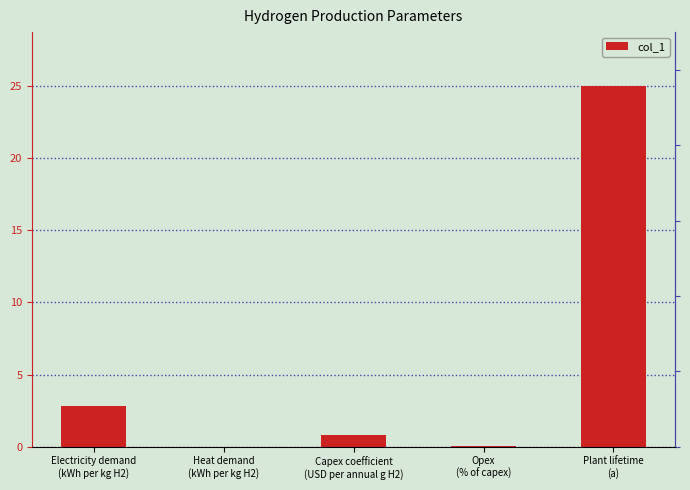

Is it true that the value at Plant lifetime
(a) is 43.7?

False